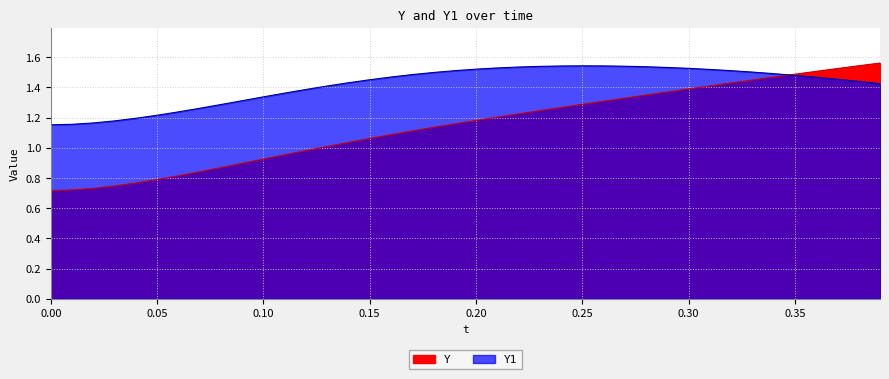

Reading left to right, extract all data points from this chart.

Y: 0.7	0.7	0.7	0.7	0.8	0.8	0.8	0.8	0.9	0.9	0.9	1.0	1.0	1.0	1.0	1.1	1.1	1.1	1.1	1.2	1.2	1.2	1.2	1.2	1.3	1.3	1.3	1.3	1.3	1.4	1.4	1.4	1.4	1.4	1.5	1.5	1.5	1.5	1.5	1.6
Y1: 1.2	1.2	1.2	1.2	1.2	1.2	1.2	1.3	1.3	1.3	1.3	1.4	1.4	1.4	1.4	1.5	1.5	1.5	1.5	1.5	1.5	1.5	1.5	1.5	1.5	1.5	1.5	1.5	1.5	1.5	1.5	1.5	1.5	1.5	1.5	1.5	1.5	1.5	1.4	1.4